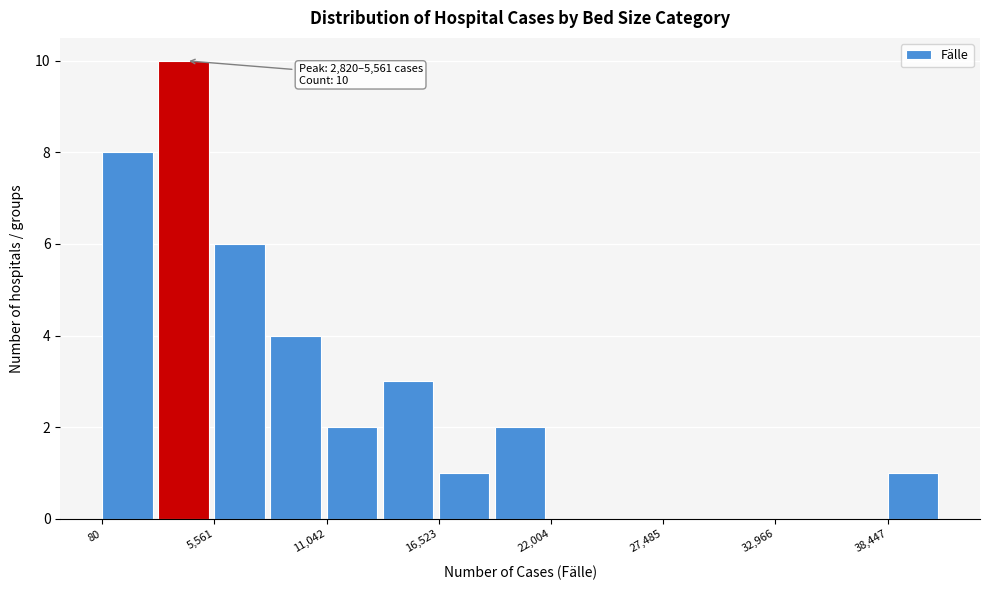

Read against the x-axis, roughly where is the centre of the tallest bar?

4000